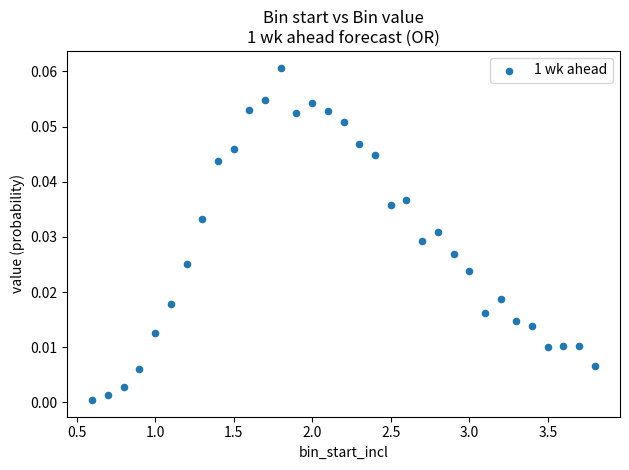

What is the range of X values (max minus min)?

3.2